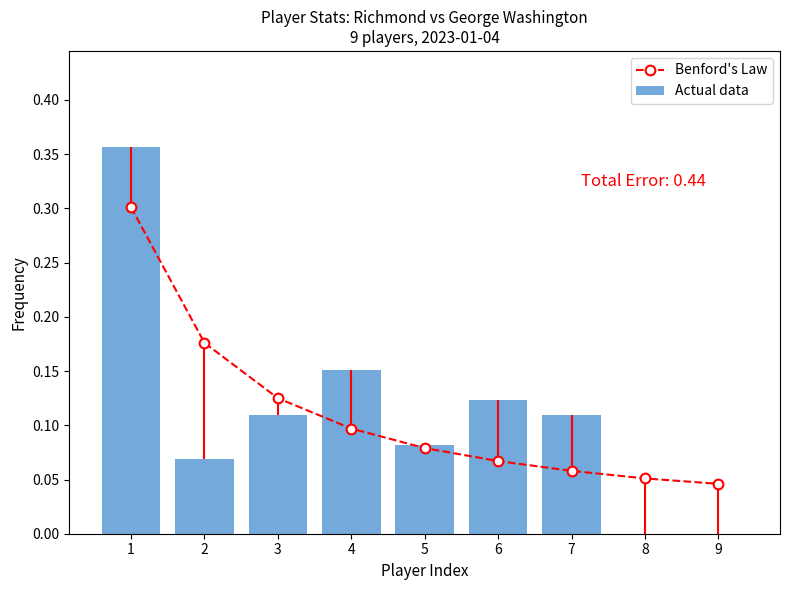

Which series has the widest spread of values?

Actual data